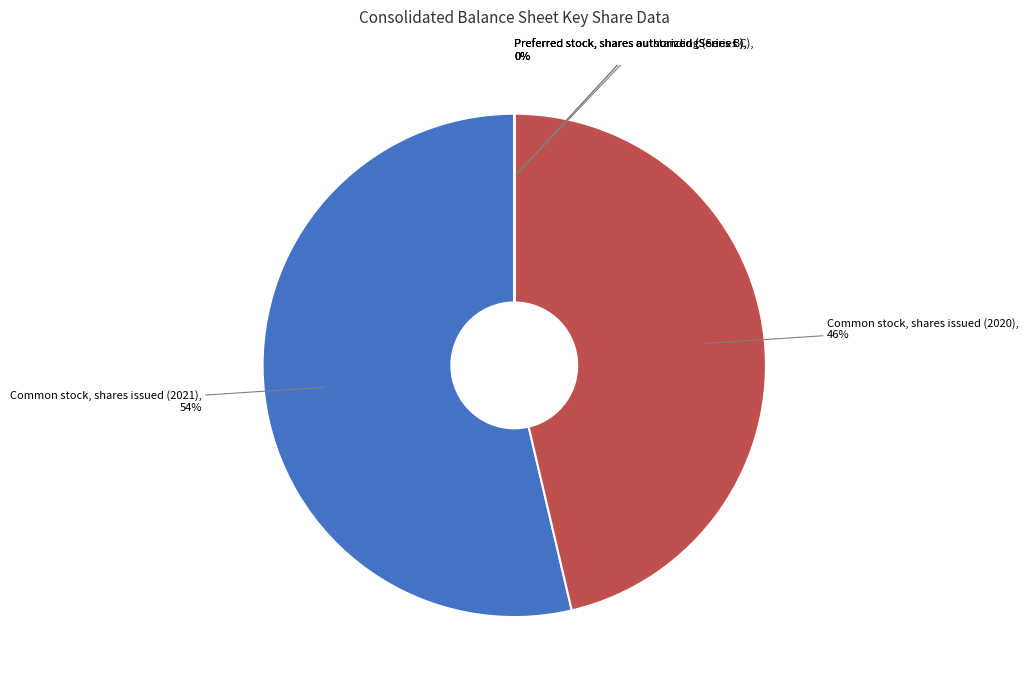

Does Common stock, shares issued (2021) account for over 50% of the chart?

Yes